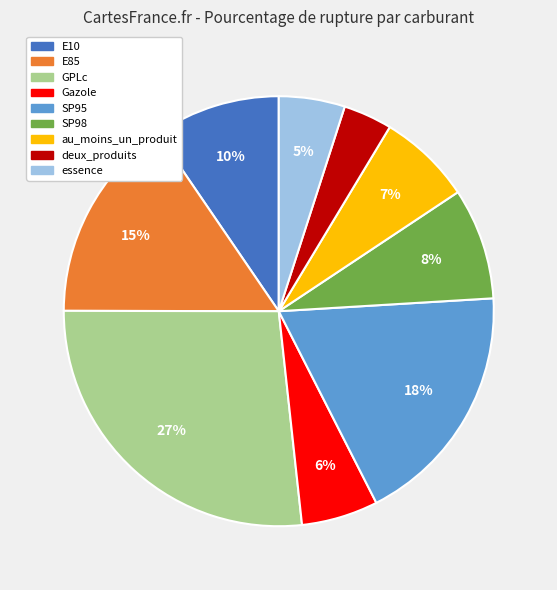

Is the sum of Gazole and SP98 greater than half?

No